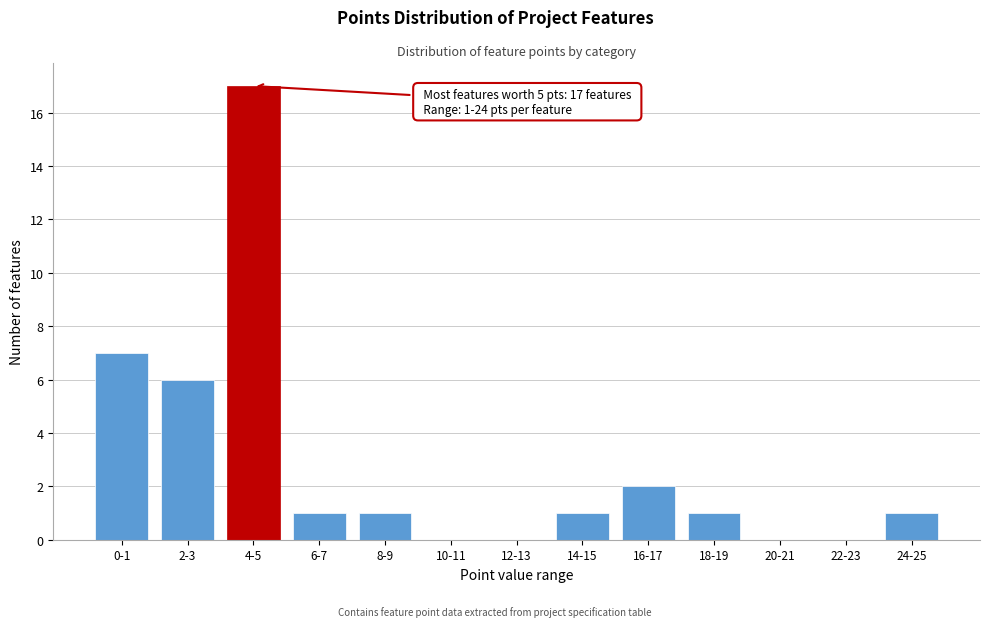

Reading left to right, what are all the values shown in this chart?

0-1=7	2-3=6	4-5=17	6-7=1	8-9=1	10-11=0	12-13=0	14-15=1	16-17=2	18-19=1	20-21=0	22-23=0	24-25=1